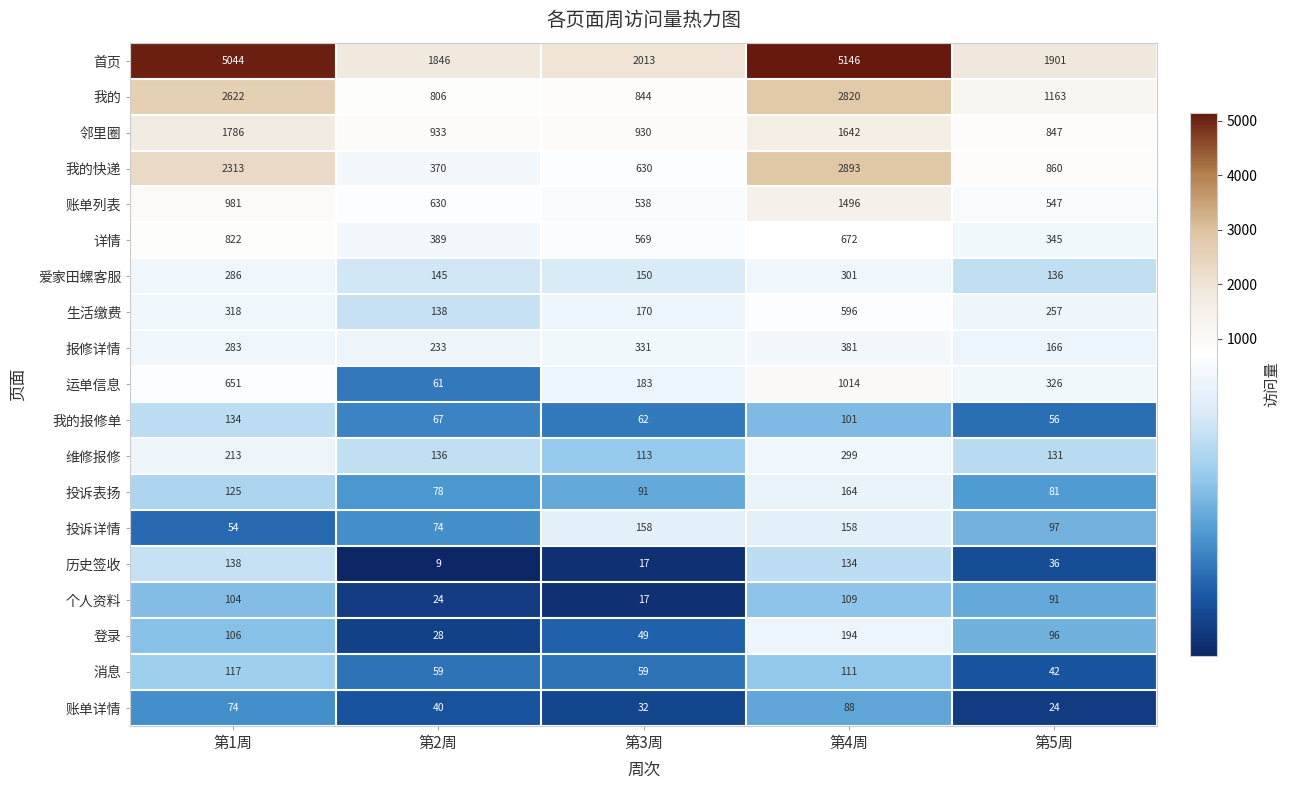

Is it true that 邻里圈 equals 847 at 第5周?

True